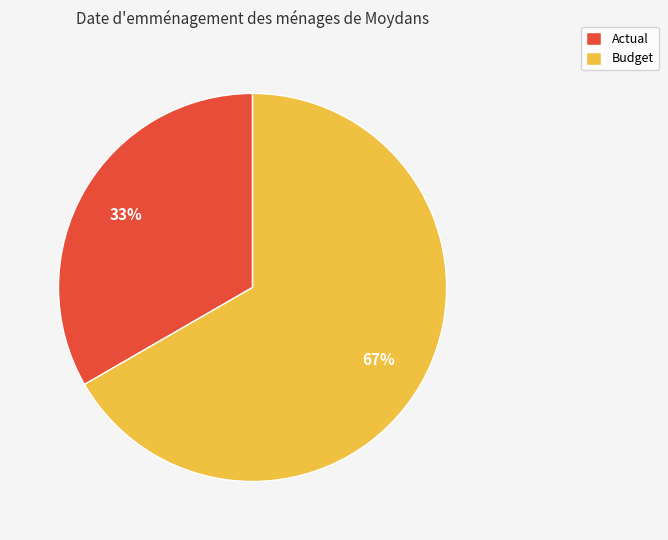

Do Budget and Actual together represent more than half of the pie?

Yes